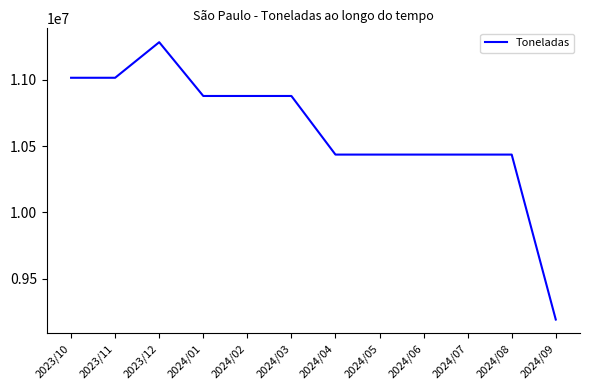

Is this an area chart (filled region under the line)?

No